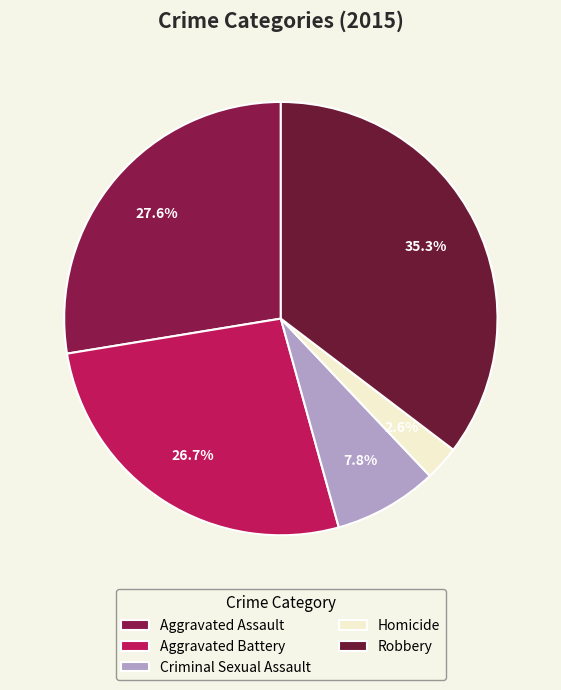

To the nearest percent, what percentage of the pie is Criminal Sexual Assault?

8%